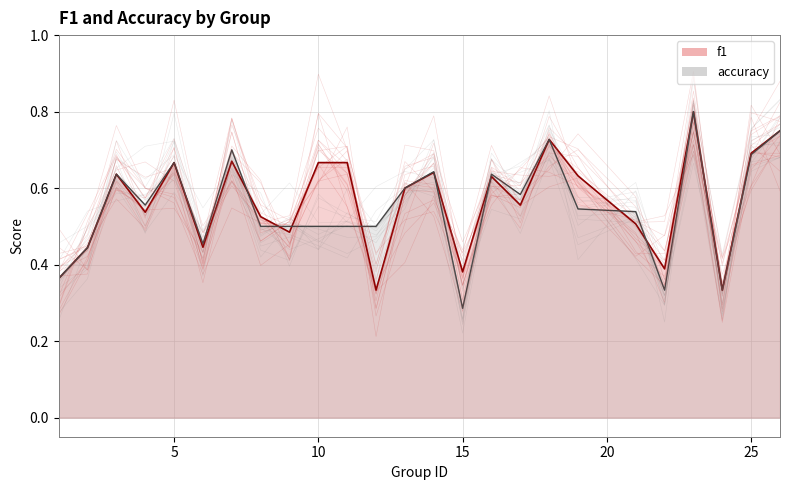

Between 10 and 14, which series saw the biggest shift?

accuracy